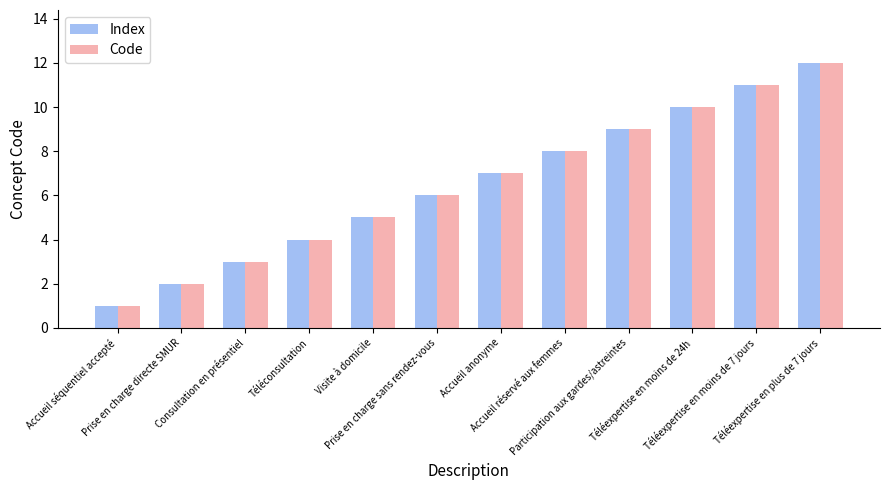

What is the difference between the second highest and second lowest values in the Code series?

9